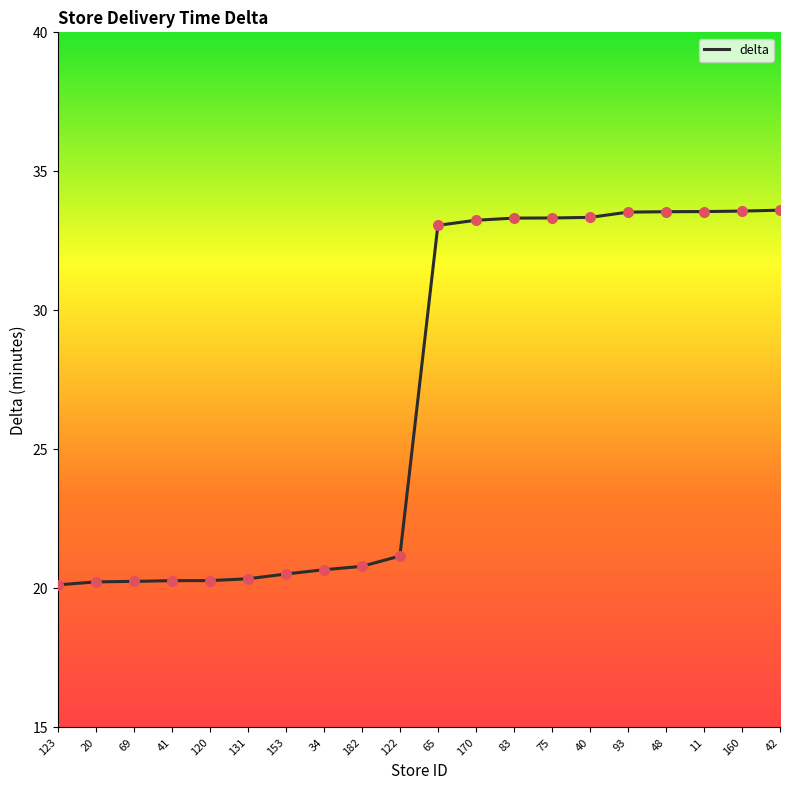

What is the change in value from 153 to 122?

+0.6